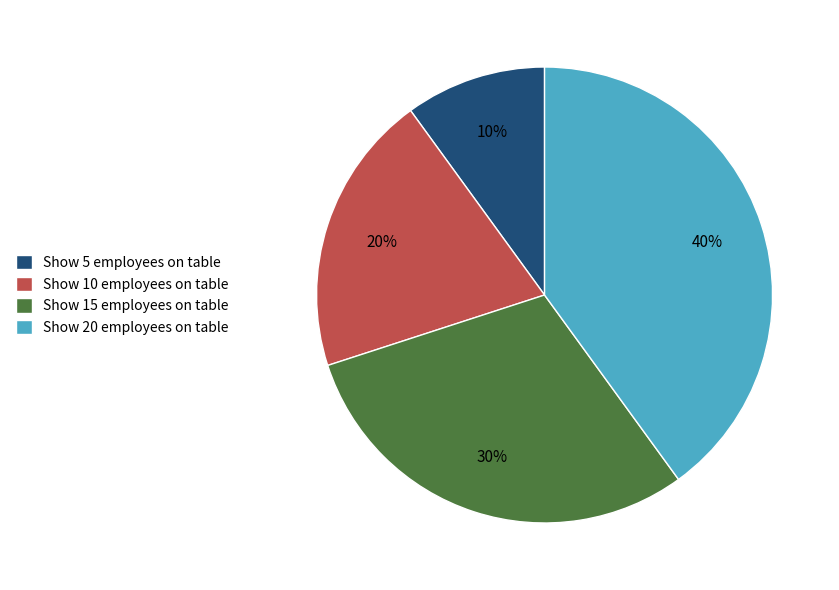

True or false: Show 15 employees on table accounts for 19% of the total.

False